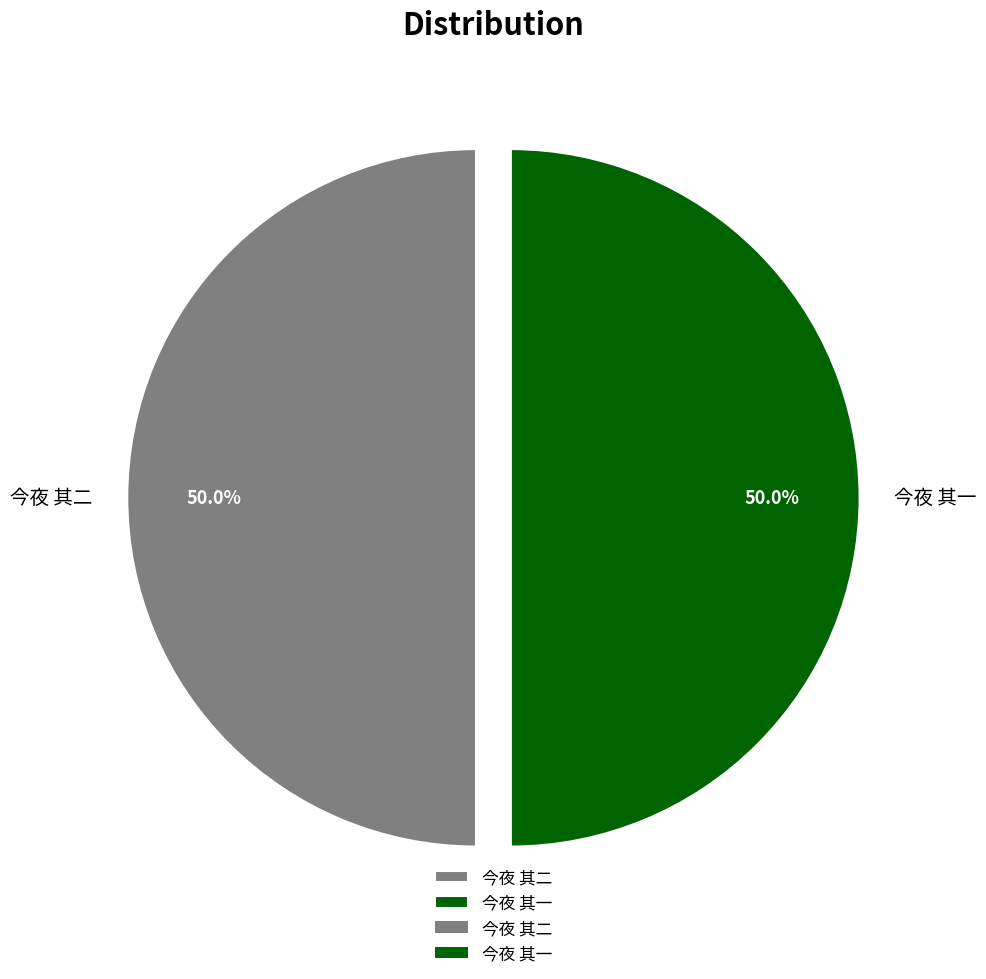

Is it true that 今夜 其一 is 40% of the pie?

False